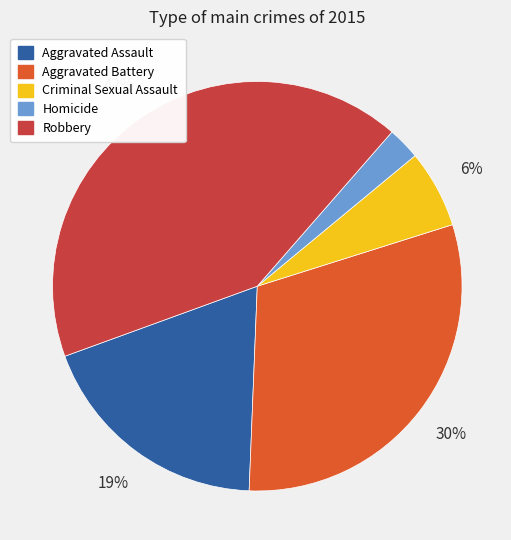

To the nearest percent, what is the combined percentage of Aggravated Battery and Robbery?

72%